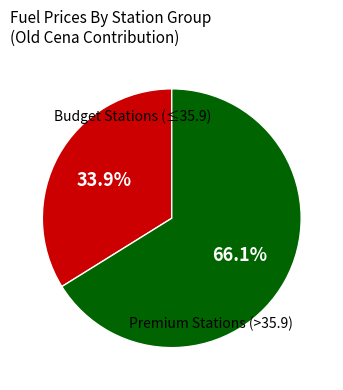

Does any single category account for the majority?

Yes